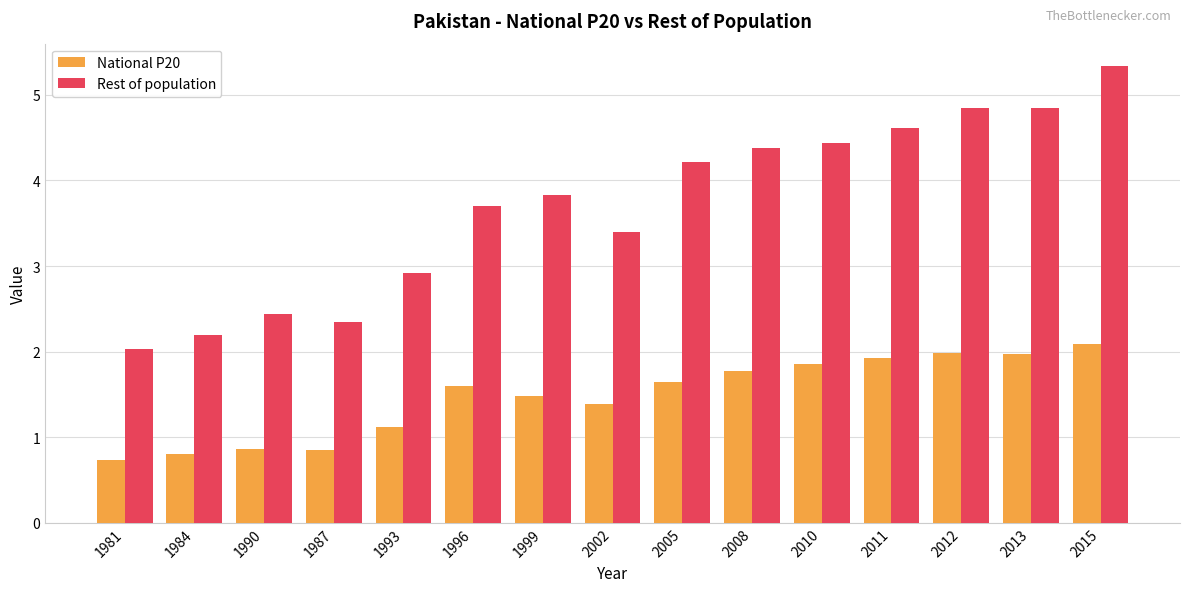

Reading left to right, transcribe all the data shown in this chart.

National P20: 0.7	0.8	0.9	0.9	1.1	1.6	1.5	1.4	1.6	1.8	1.9	1.9	2.0	2.0	2.1
Rest of population: 2.0	2.2	2.4	2.3	2.9	3.7	3.8	3.4	4.2	4.4	4.4	4.6	4.8	4.8	5.3